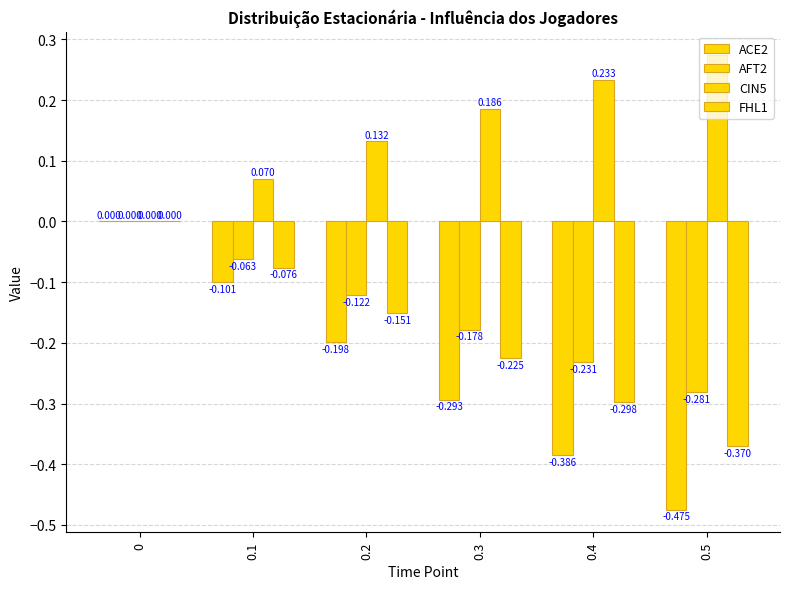

Are the bars grouped side by side (vs. stacked)?

Yes